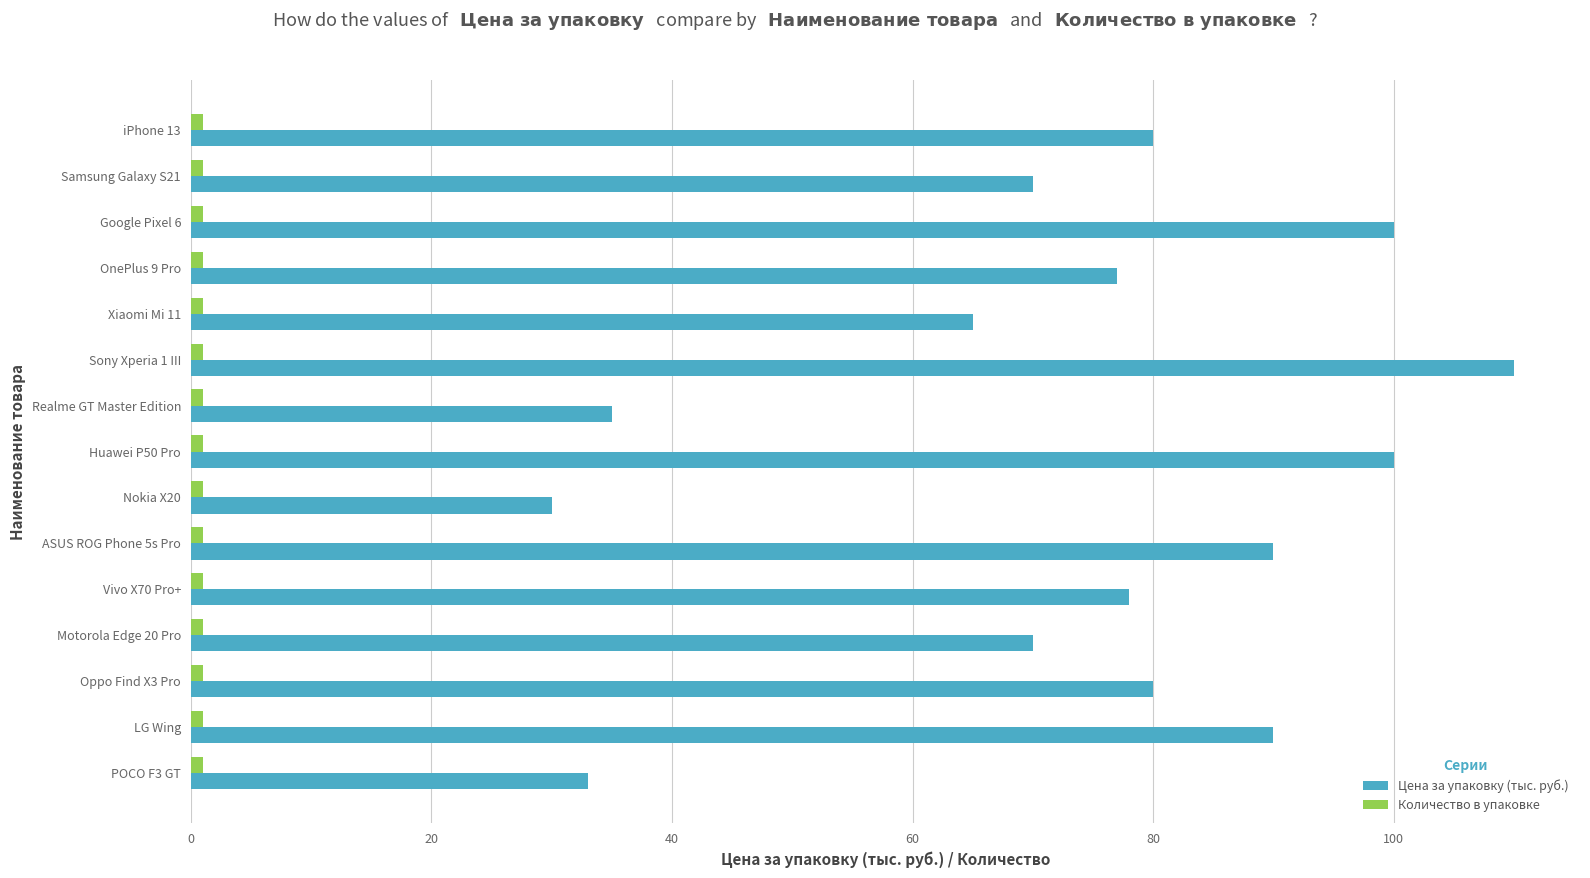

The Цена за упаковку (тыс. руб.) series shows 177.7 at Huawei P50 Pro. True or false?

False